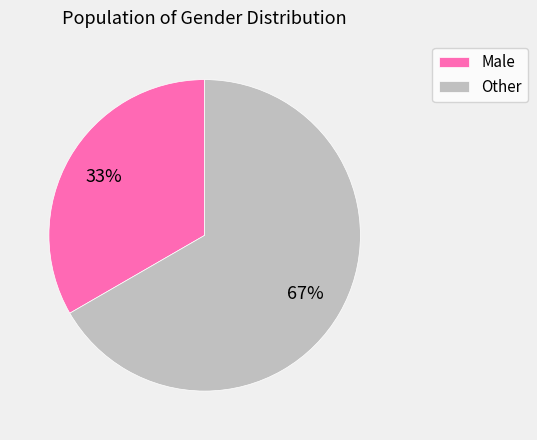

Which category has the biggest portion of the pie?

Other